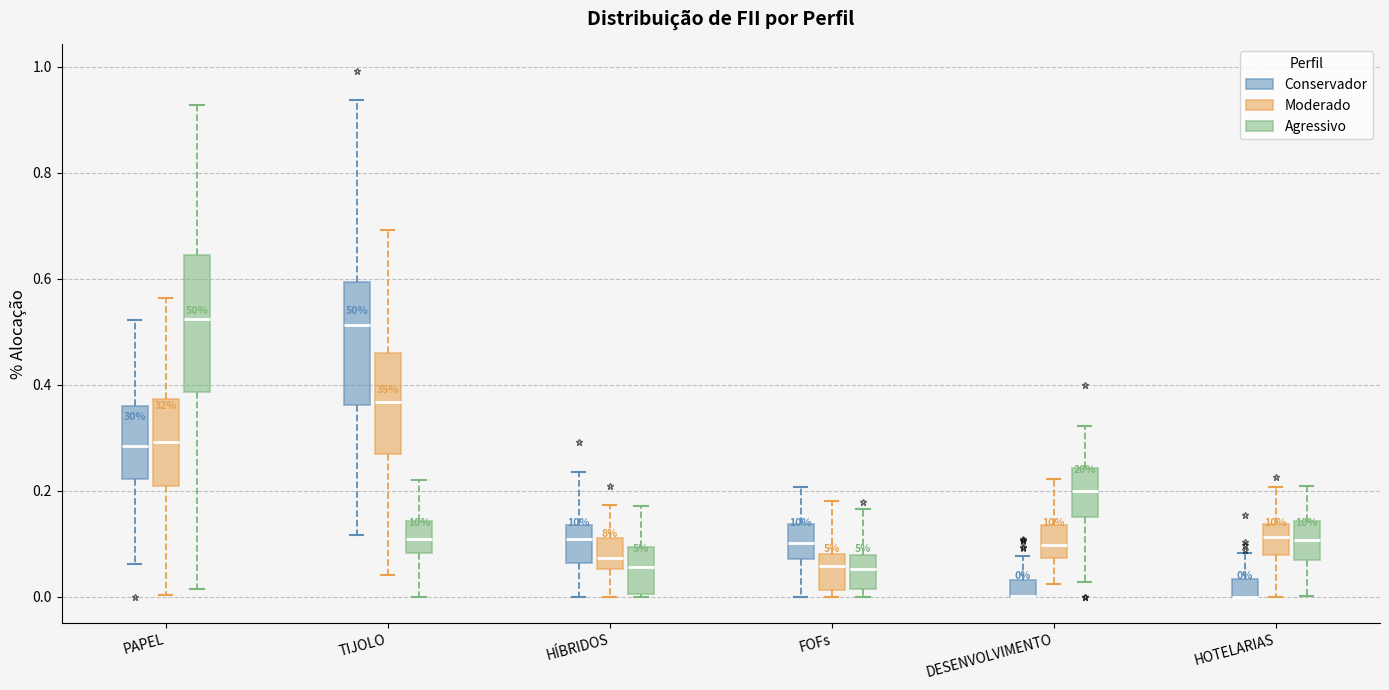

Which box is the tallest, from its lower edge to its upper edge?

PAPEL (Agressivo)